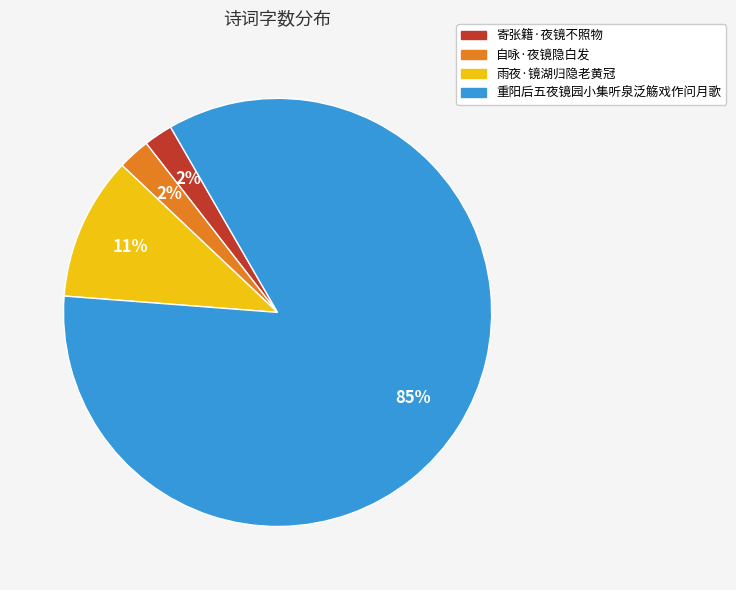

The 寄张籍·夜镜不照物 slice represents 2% of the pie. True or false?

True